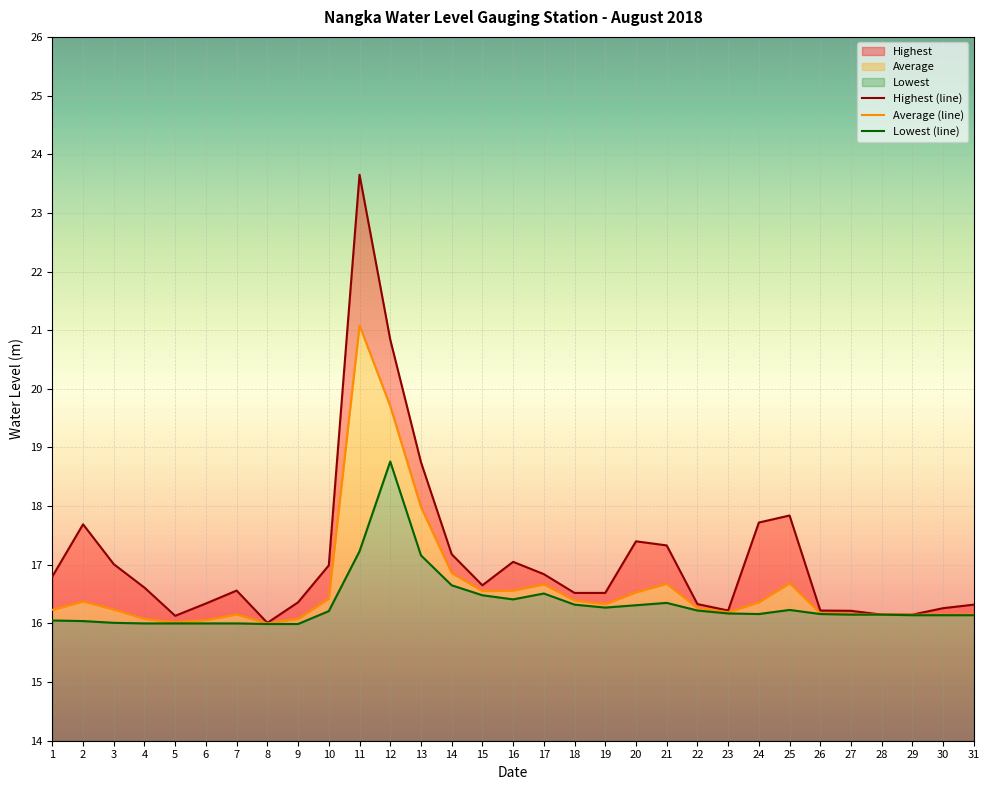

The value of Average (line) at 21 is 28.8. True or false?

False